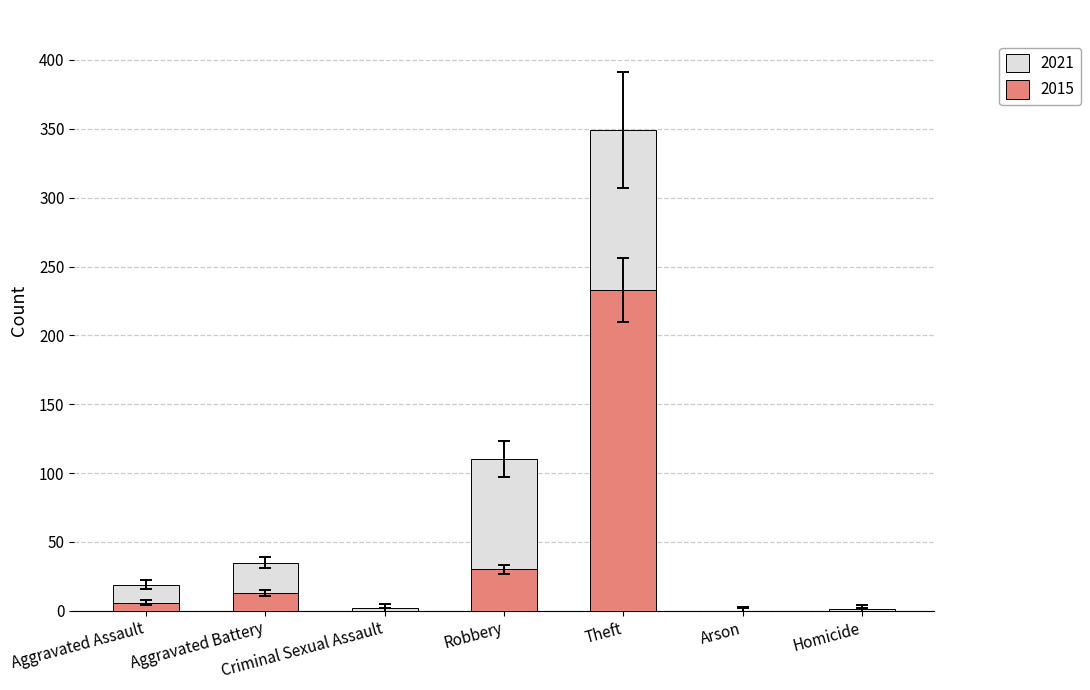

Which category has the highest value in the 2015 series?

Theft